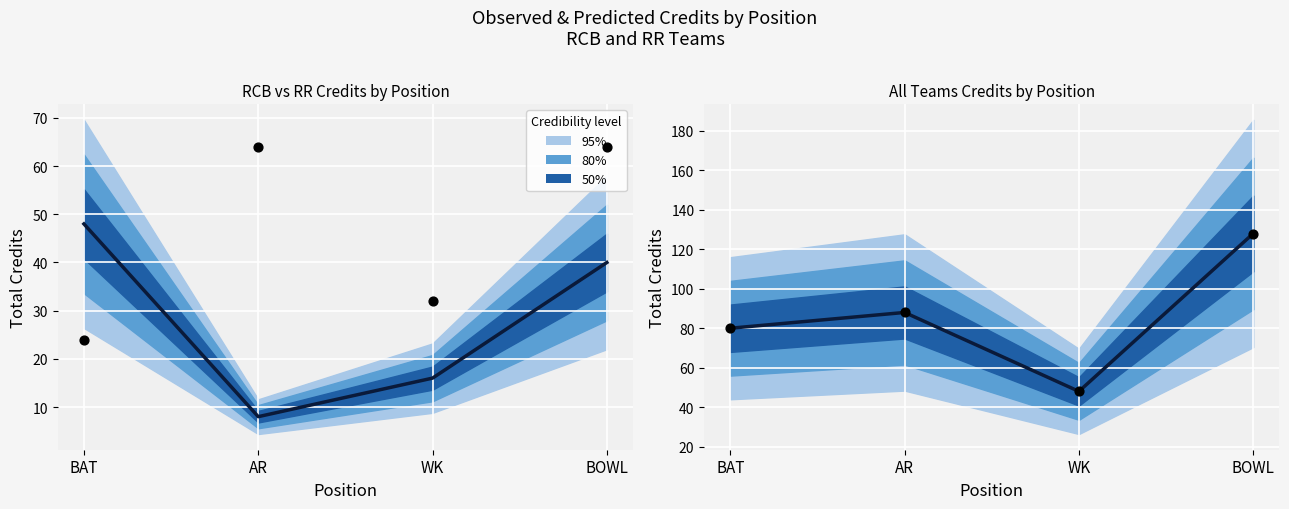

At which category is the sum across all series the highest?

BOWL